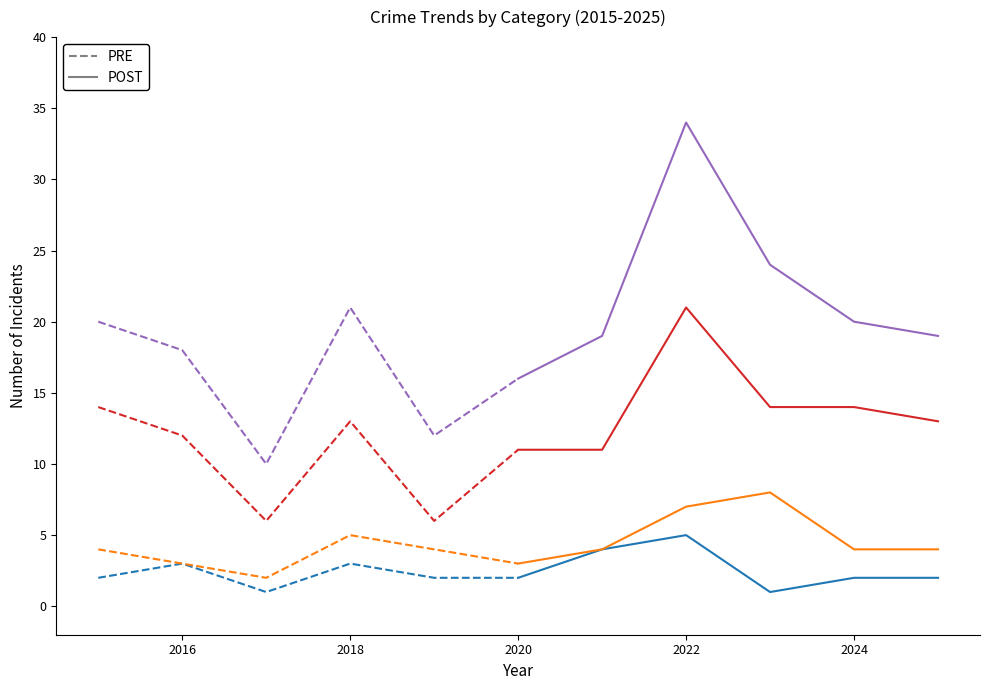

Which category has the lowest value across all series?

2017